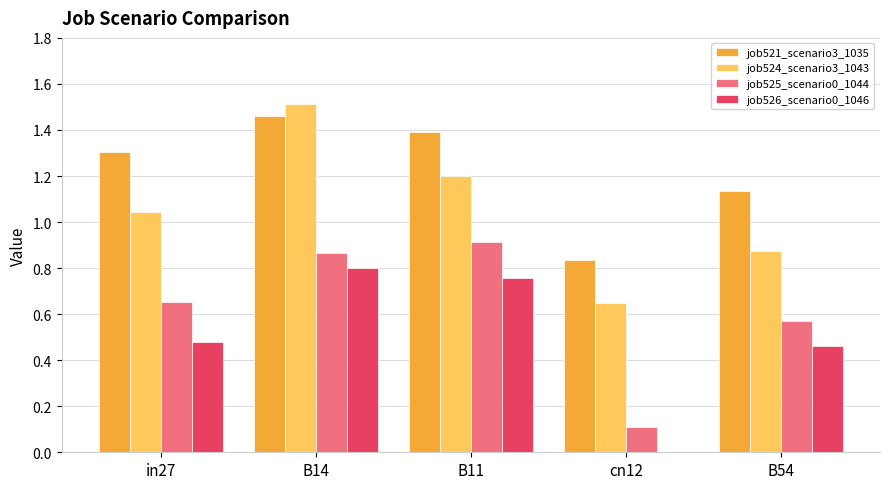

At which category is the sum across all series the highest?

B14